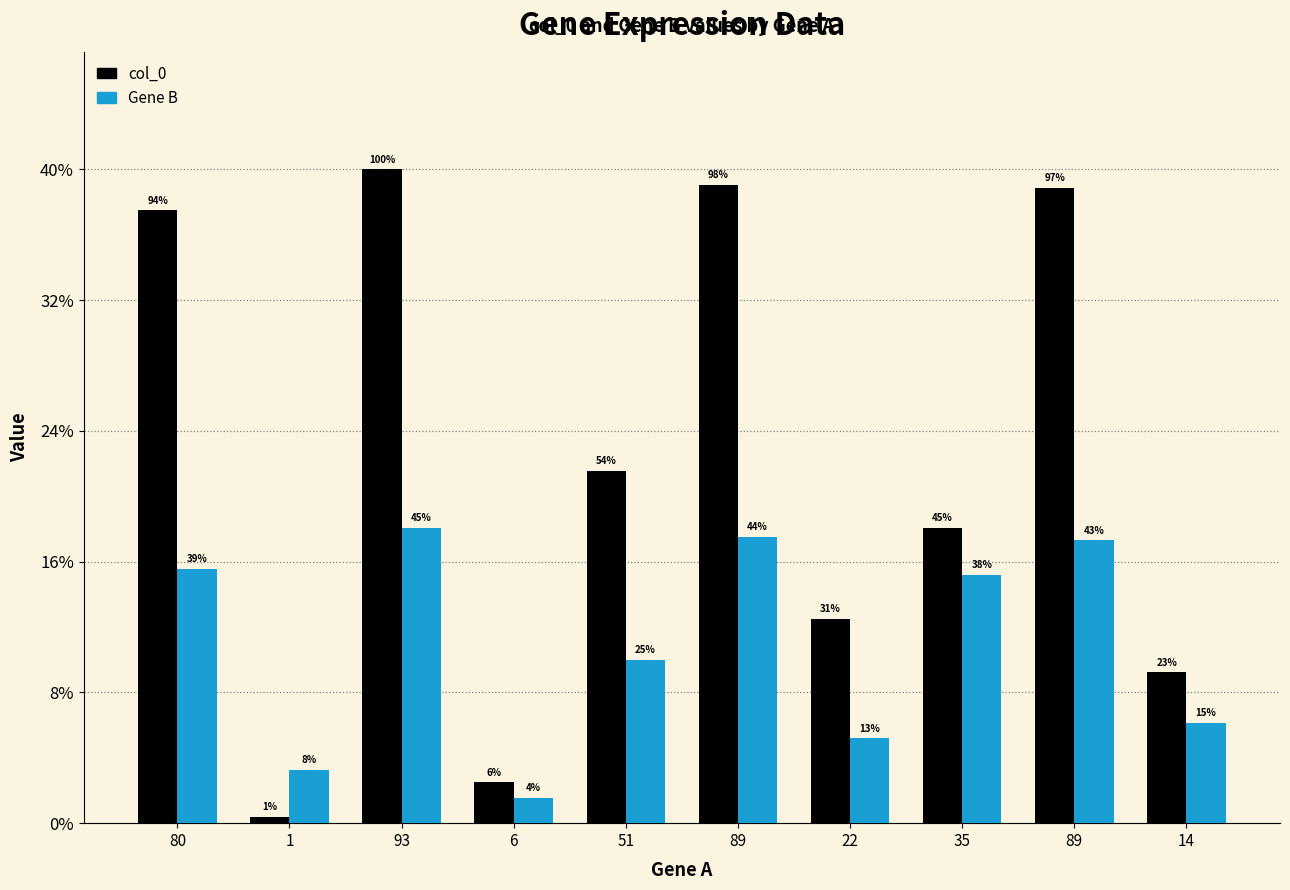

What are all the series names shown in the legend?

col_0, Gene B